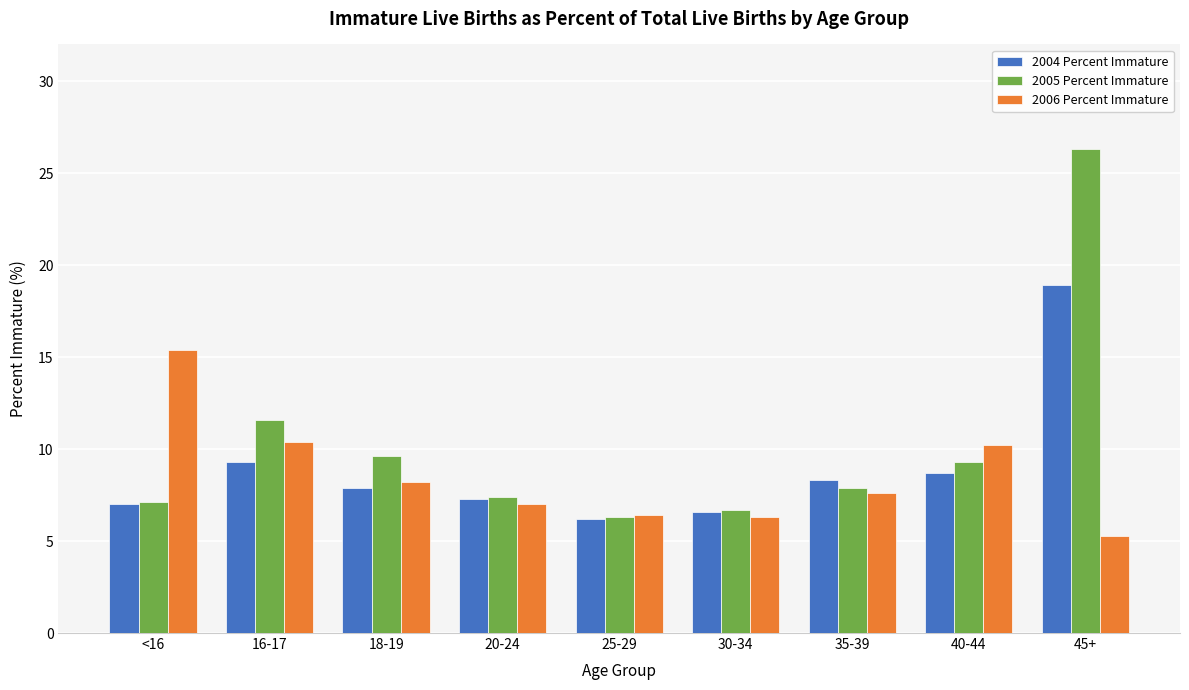

What is the sum of all 2004 Percent Immature values?

80.2